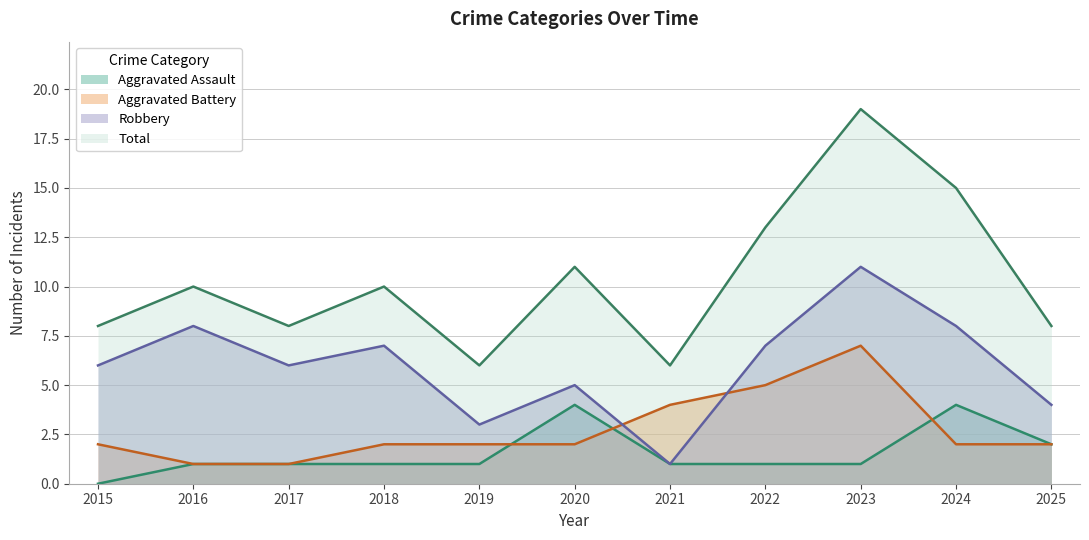

Which series changed the most between 2020 and 2024?

Total